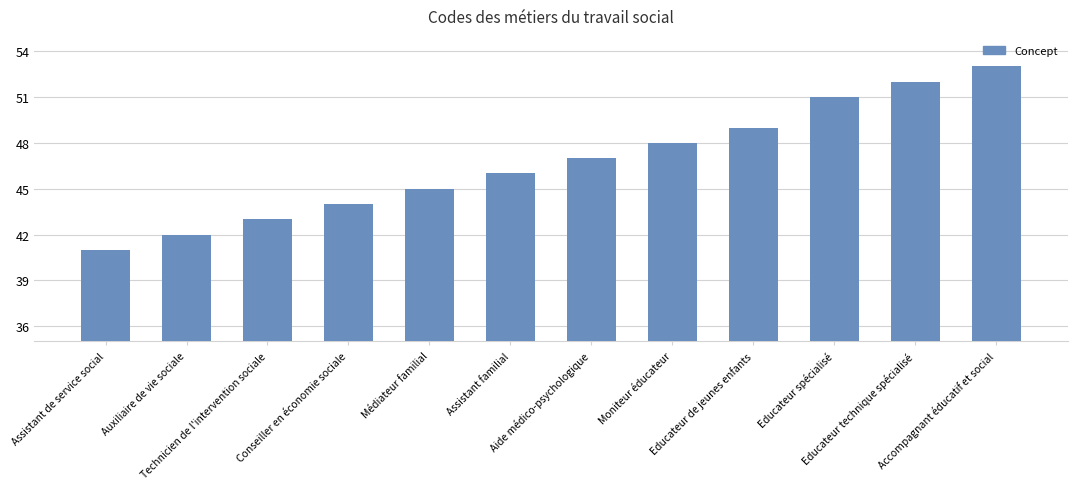

Read the value at Educateur spécialisé, to the nearest 10.

50